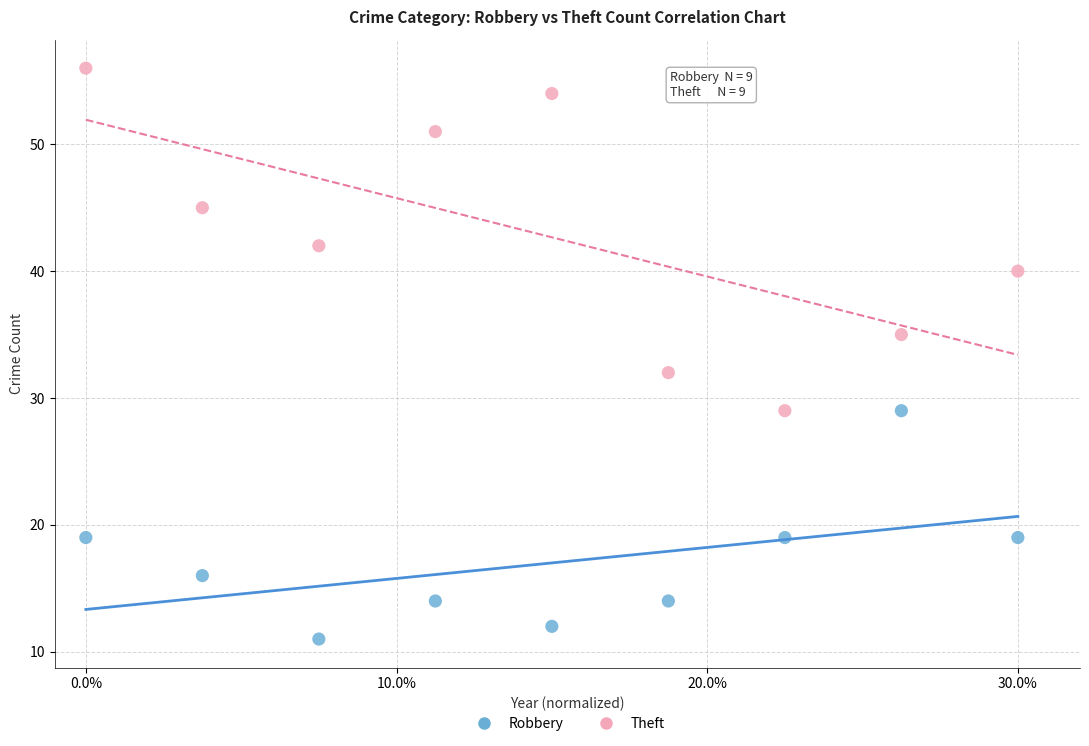

What are all the series names shown in the legend?

Robbery, Theft